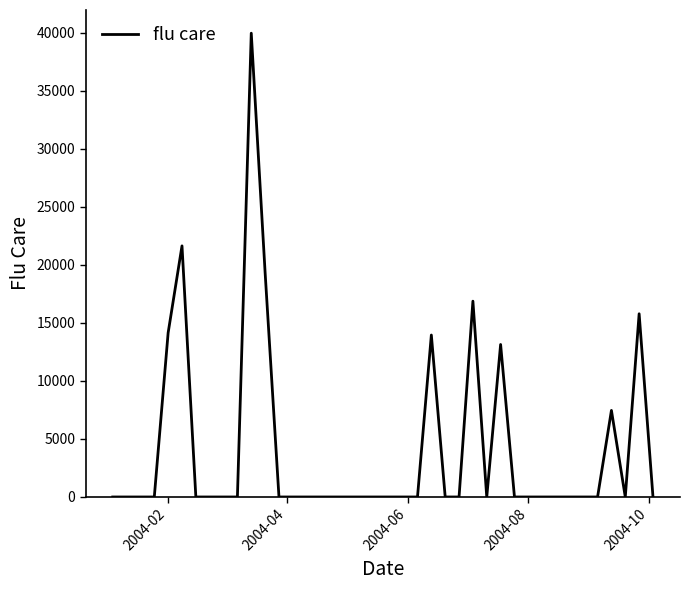

Does the chart have visible grid lines?

No